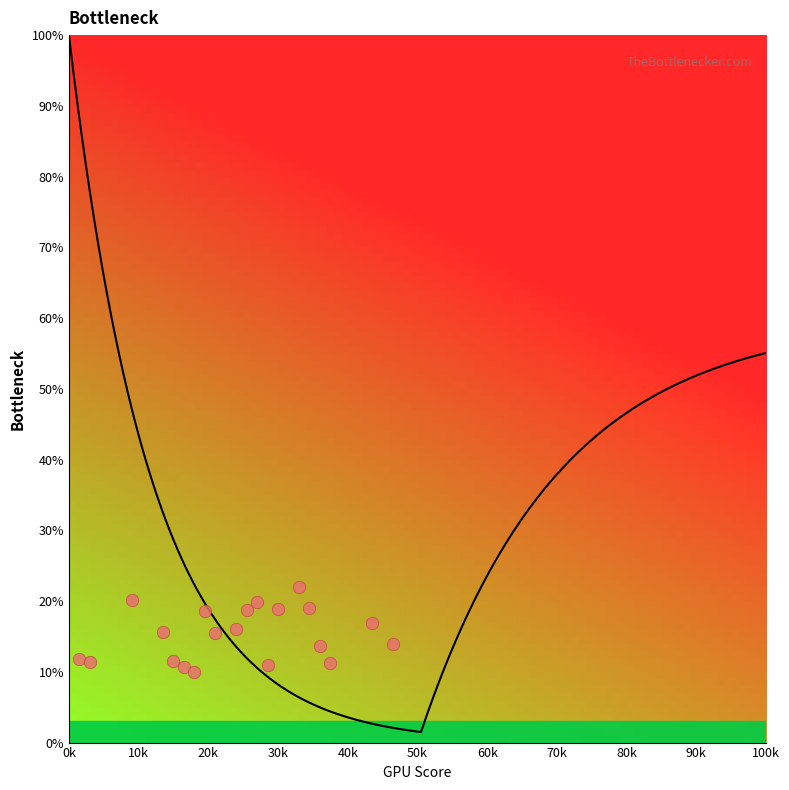

What is the range of X values (max minus min)?

45000.0